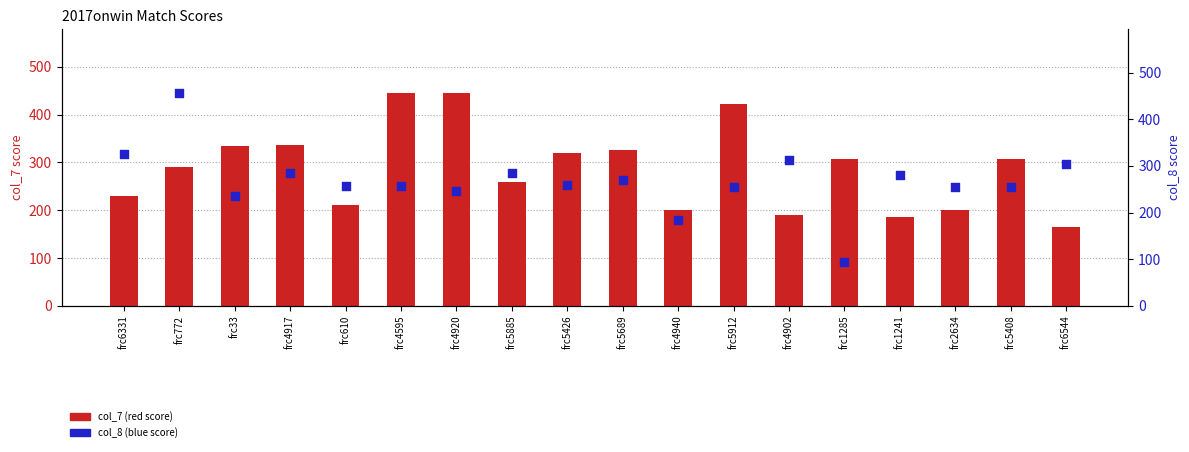

At which category is the sum across all series the highest?

frc772